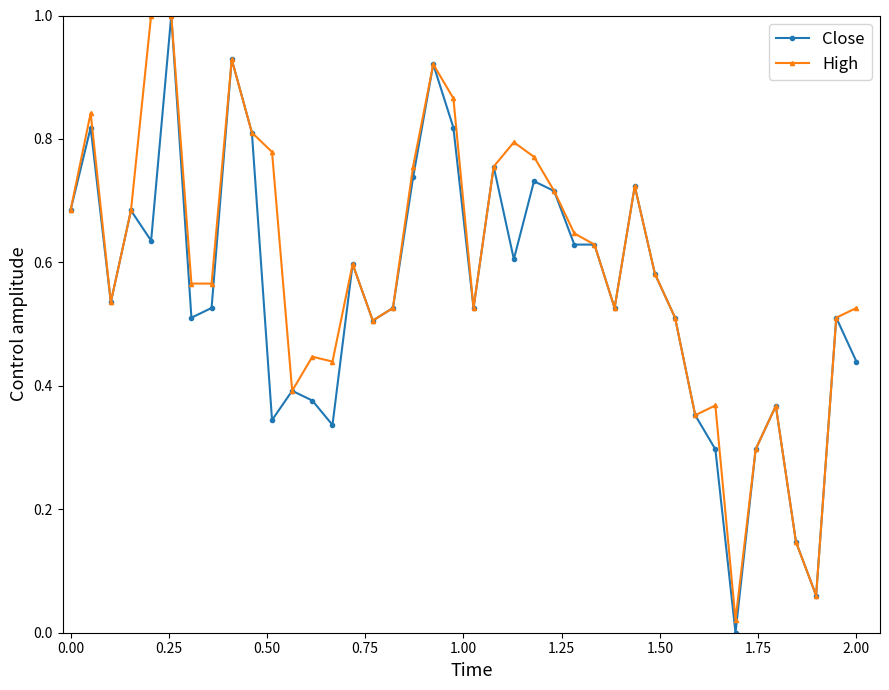

What is the highest value of the Close series?

1.0